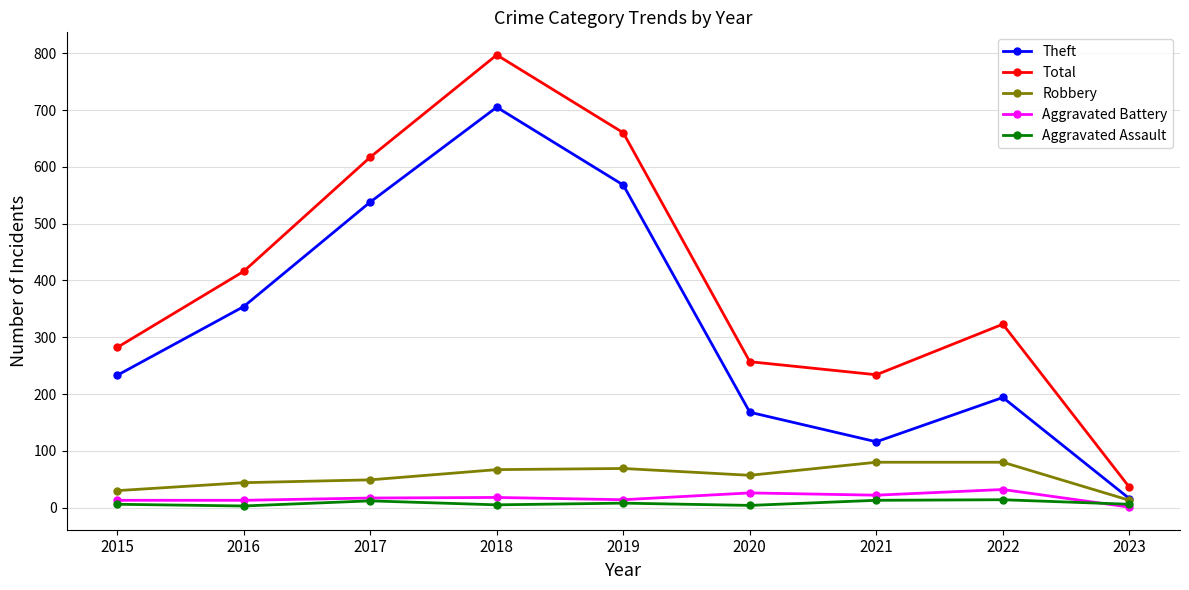

True or false: Total has more than 1 interior local peaks.

True